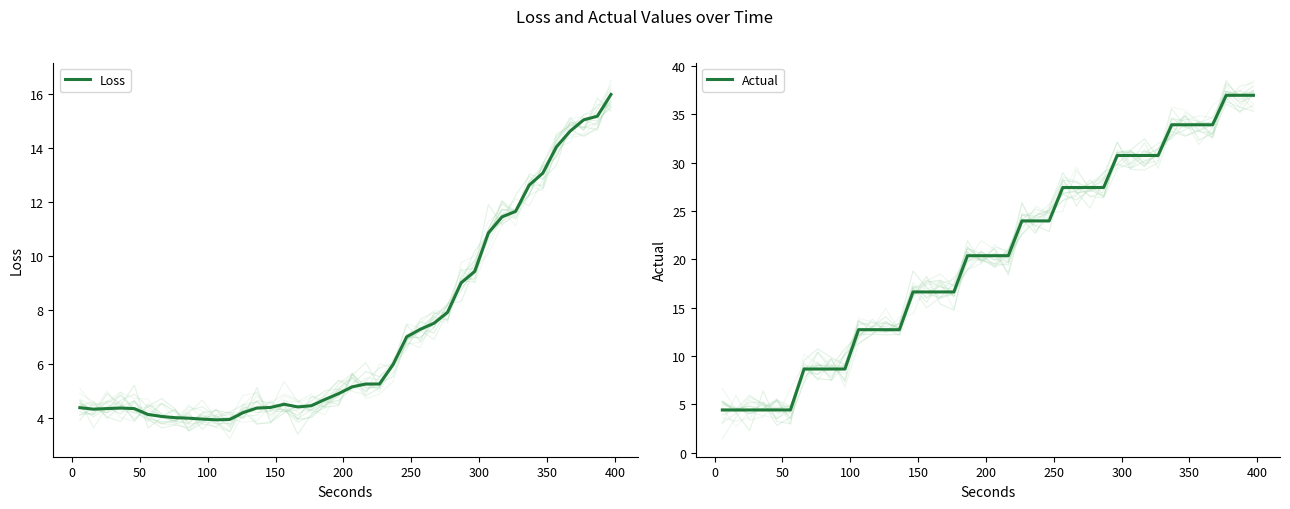

What is the highest value of the Loss series?

16.0